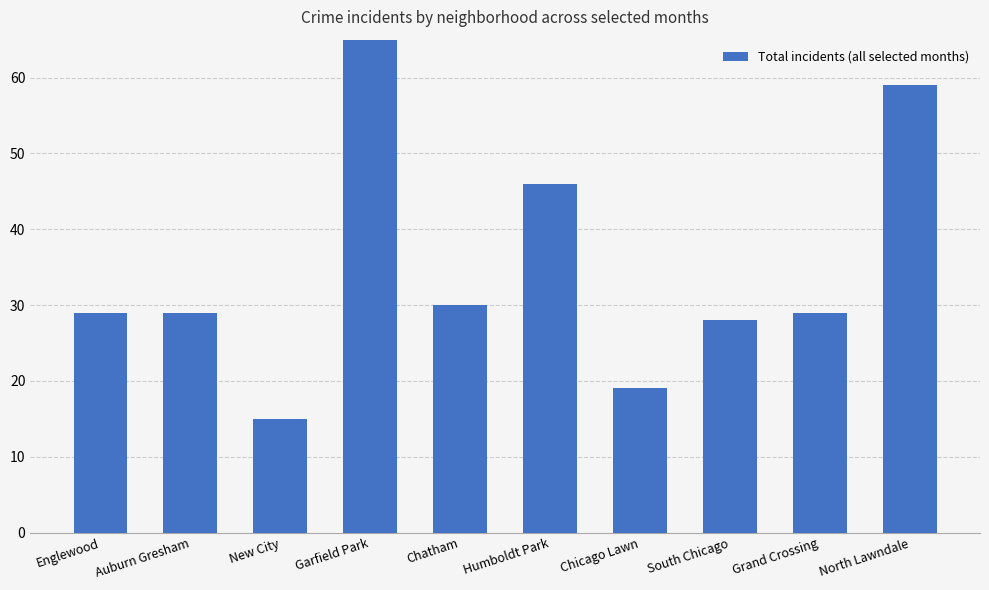

How many categories are shown in the chart?

10